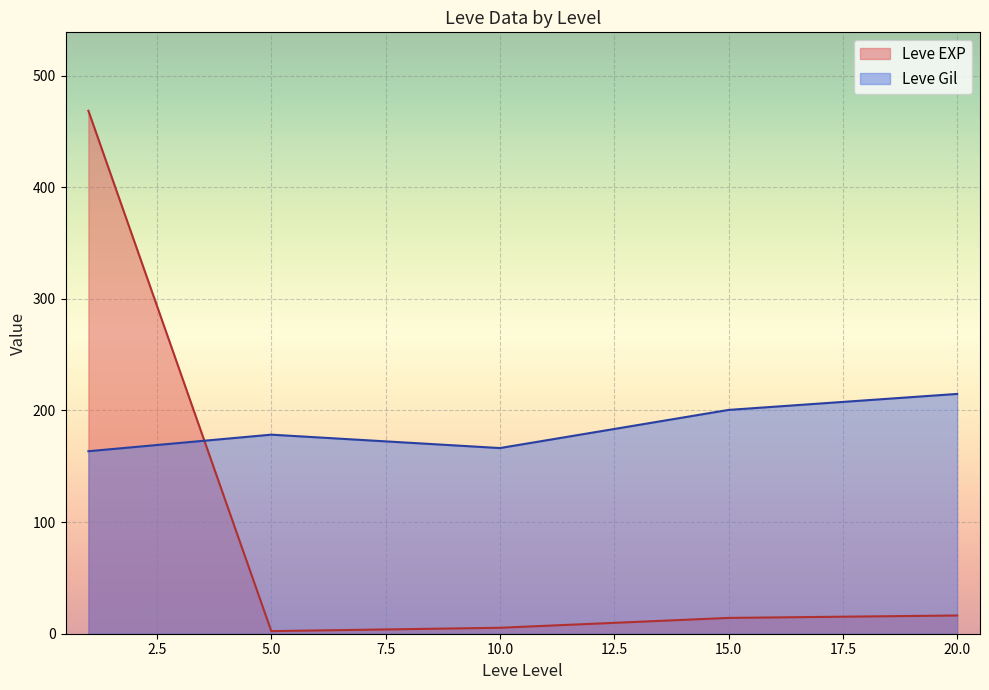

Between 1 and 15, which is larger?

1